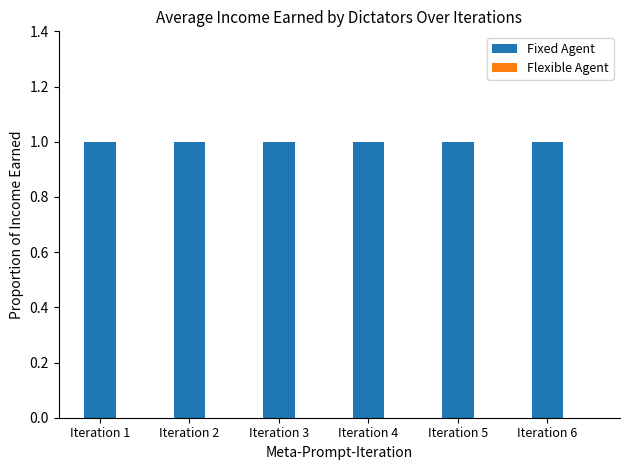

List the series in order of their peak value, lowest first.

Flexible Agent, Fixed Agent